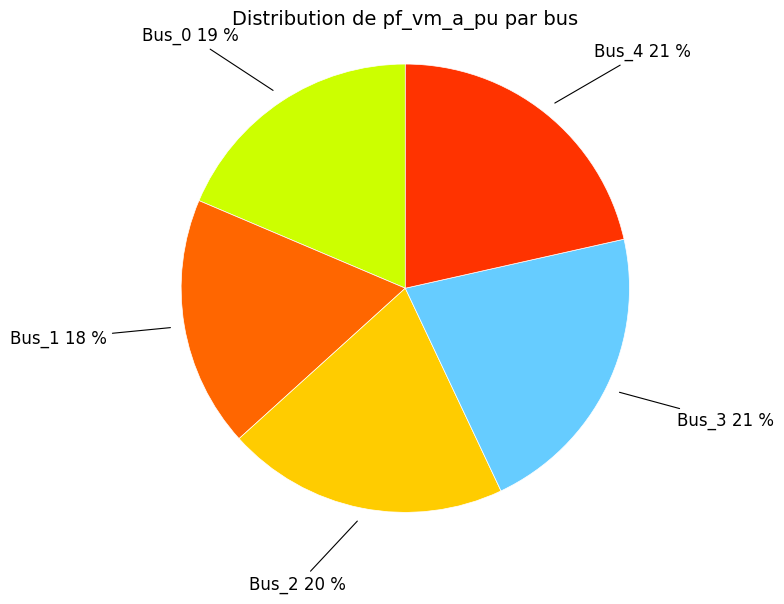

To the nearest percent, what is the difference between the largest and smallest slice percentages?

3%